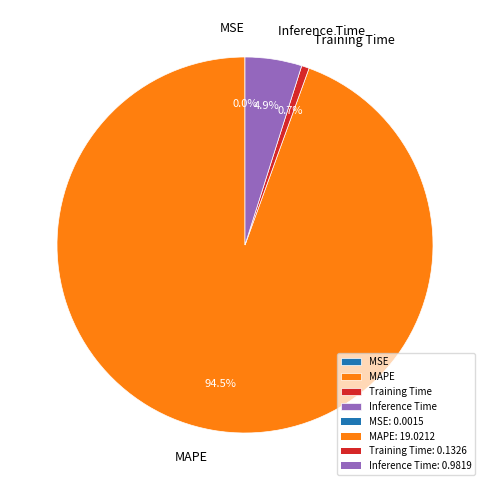

To the nearest percent, what is the average slice percentage?

25%